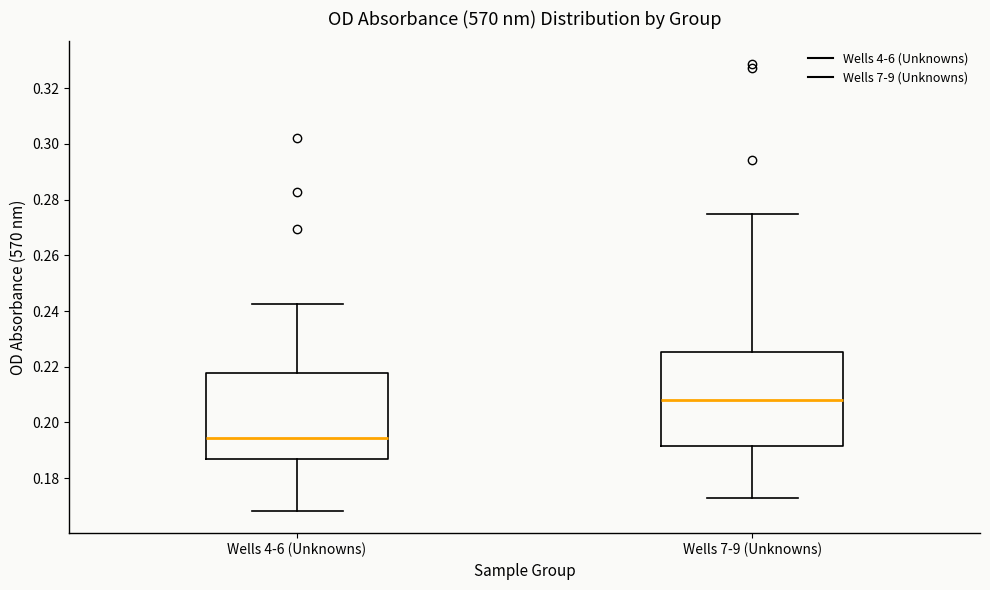

Which box's median line is the lowest?

Wells 4-6 (Unknowns)